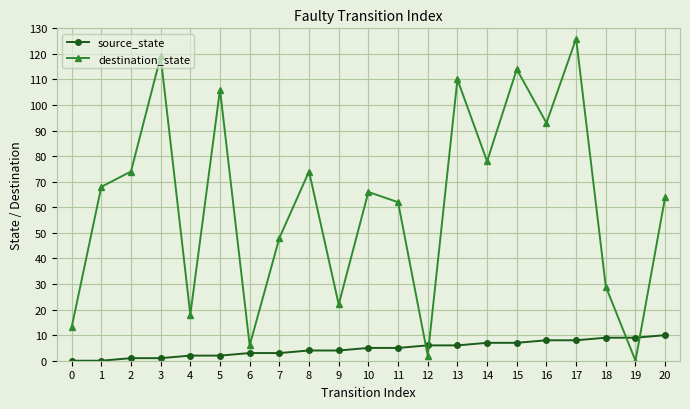

What is the maximum value for destination_state?

126